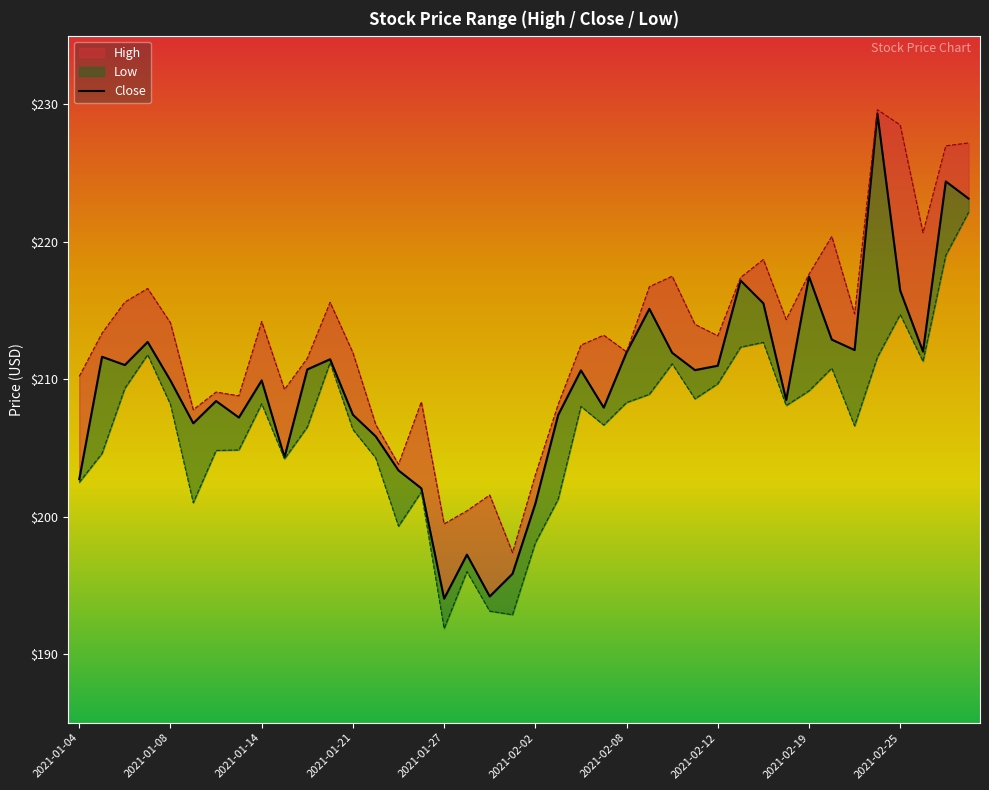

What is the maximum value shown in the chart?

229.3